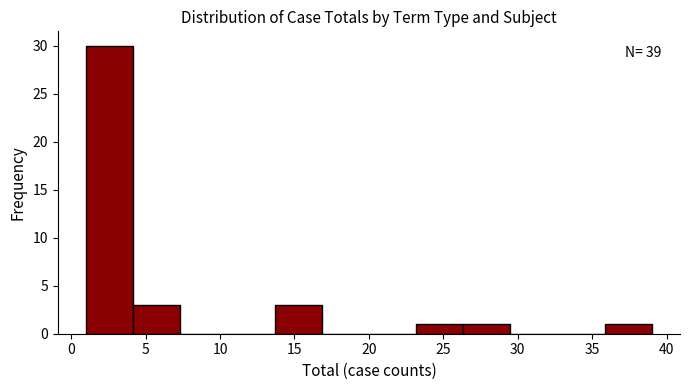

Over which range of the x-axis is the bar tallest?

1.0 to 4.0